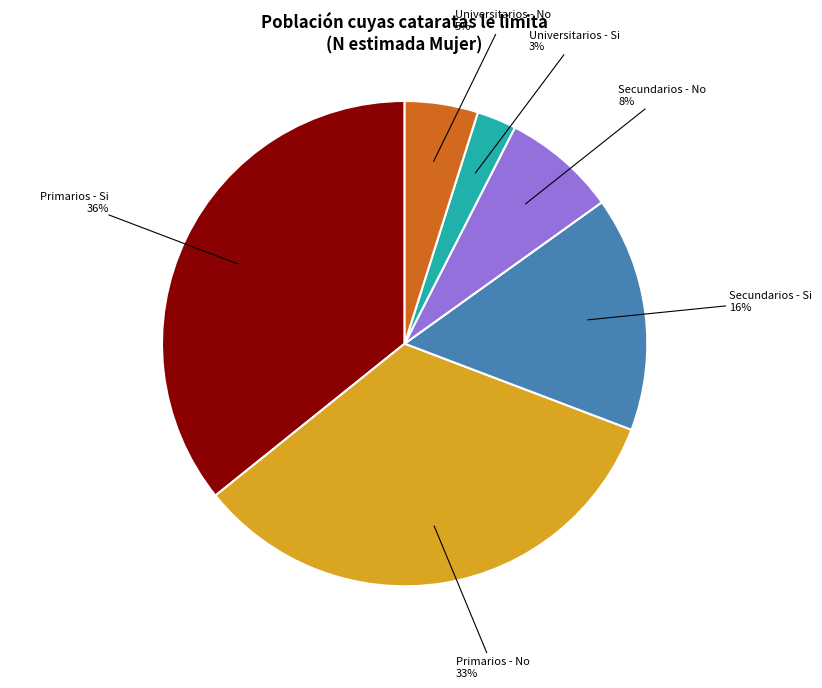

Is there a majority slice in this chart?

No